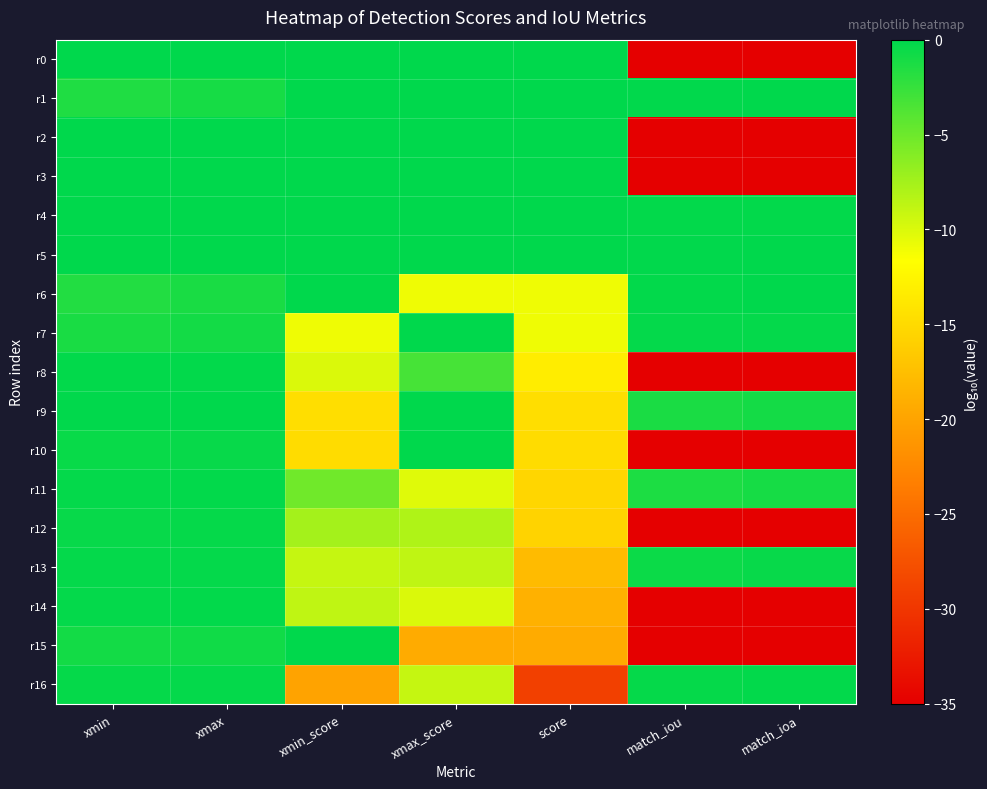

What is the total value across all series at xmin?

-7.4